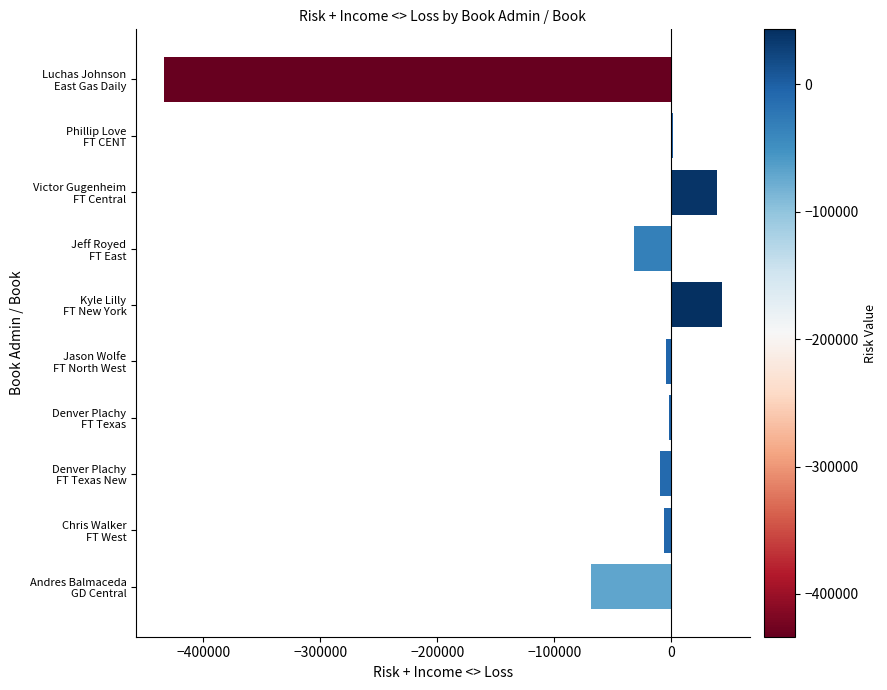

What is the maximum value shown in the chart?

43231.3